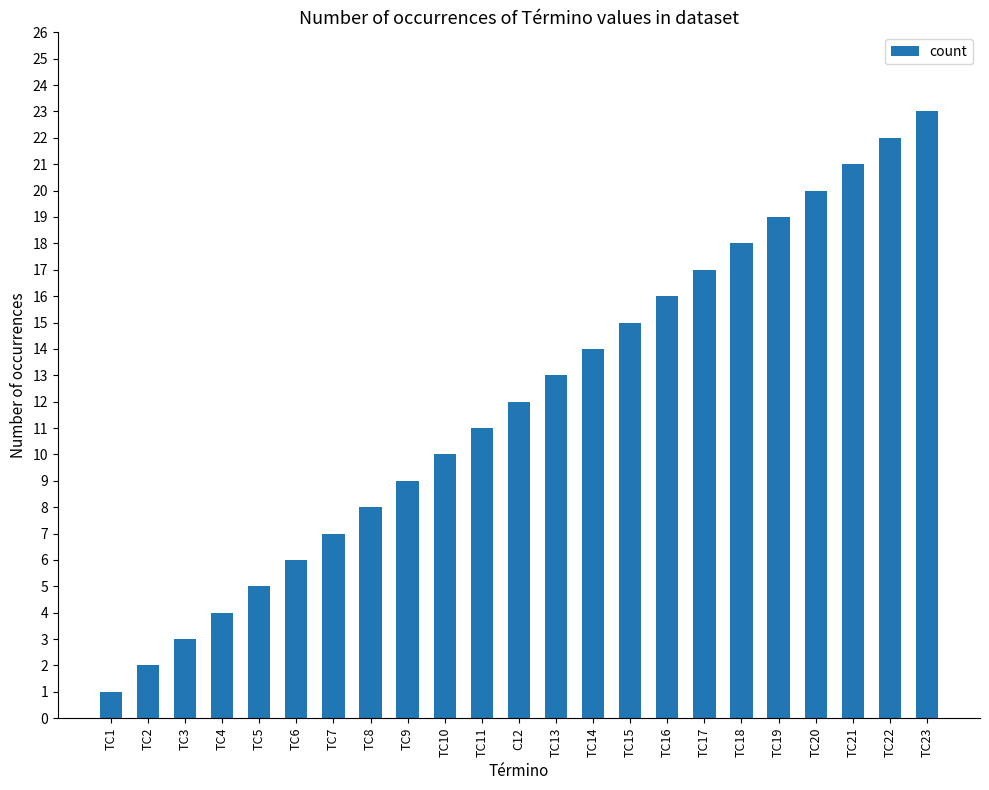

What position from the left is TC4?

4